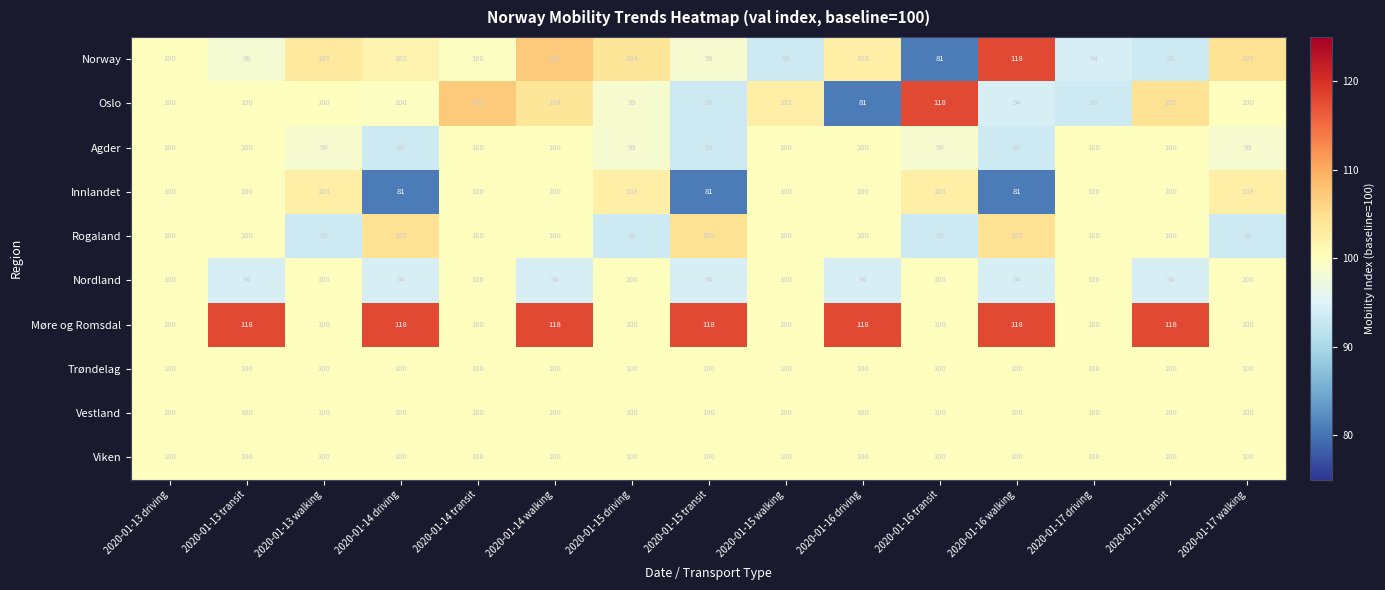

Read the Oslo value at 2020-01-17 walking, to the nearest 10.

100